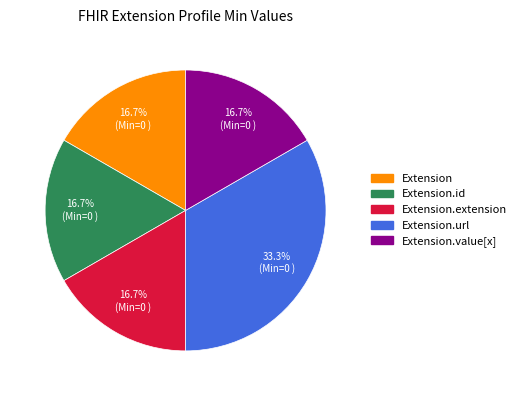

Between Extension.value[x] and Extension.url, which is larger?

Extension.url